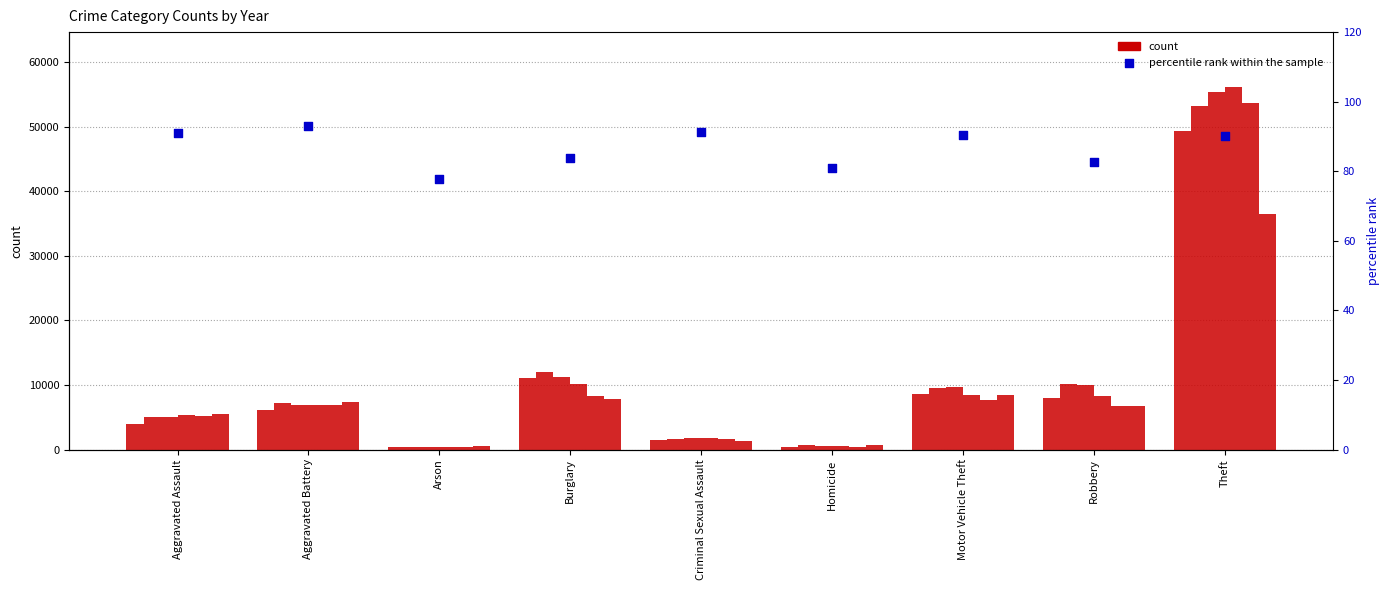

Between Aggravated Assault and Homicide, which is larger?

Aggravated Assault